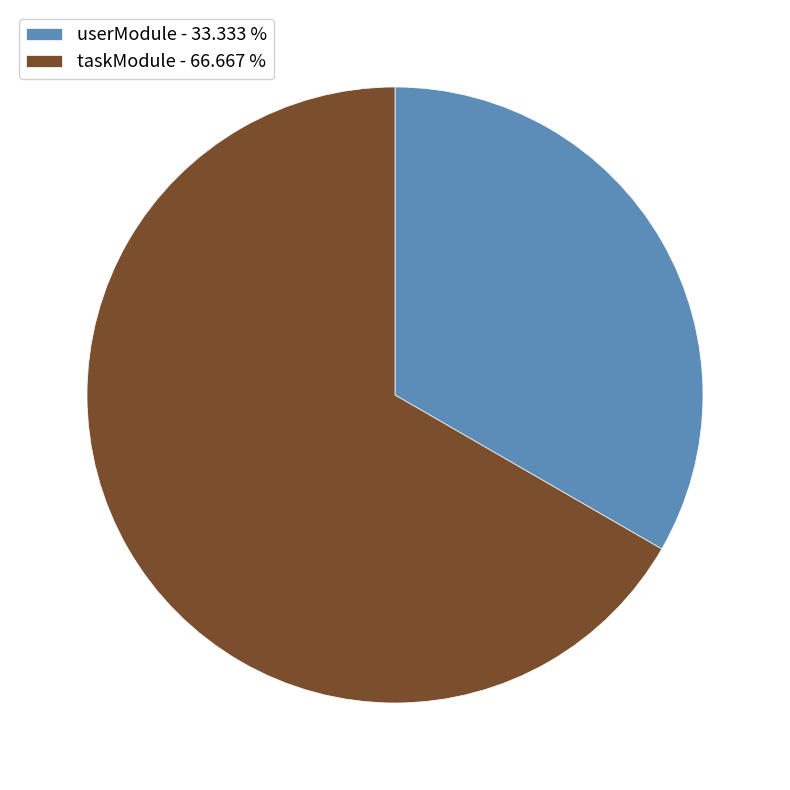

Is it true that taskModule is 67% of the pie?

True